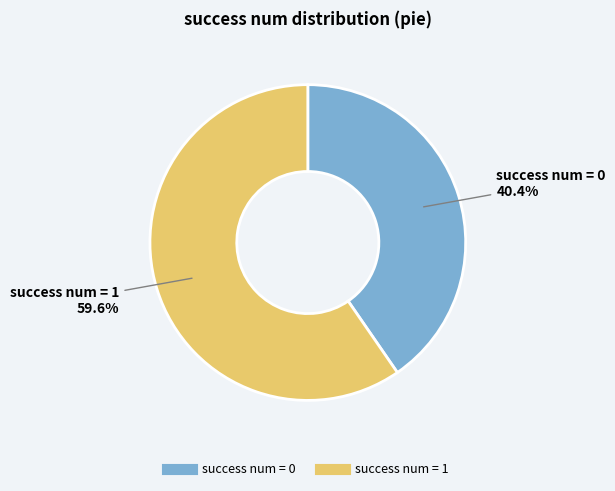

How many segments does this pie chart have?

2